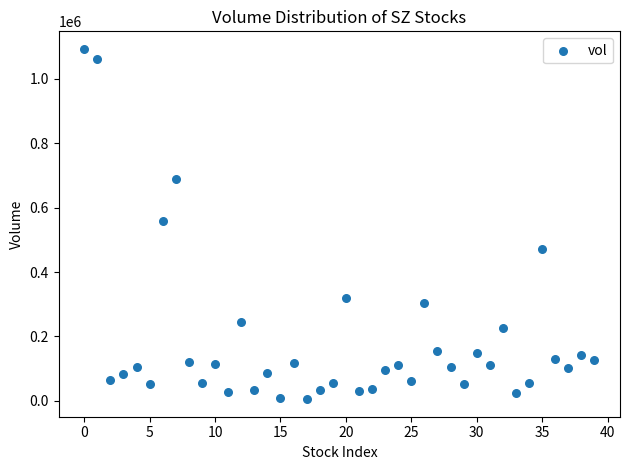

What is the range of Y values (max minus min)?

1088344.4